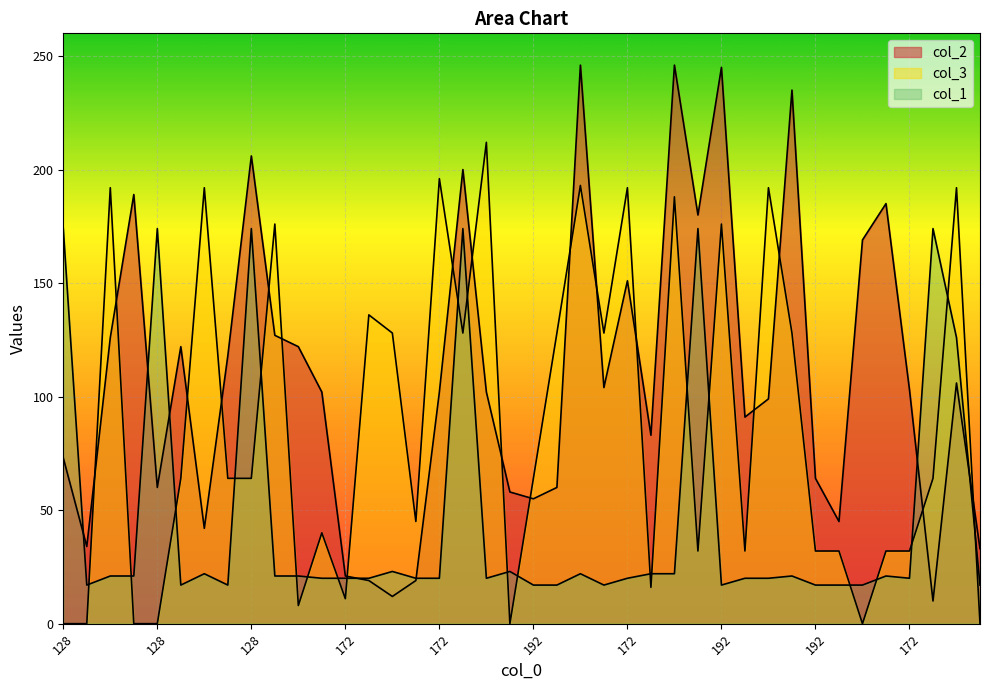

At how many categories does at least one series exceed 63?

34